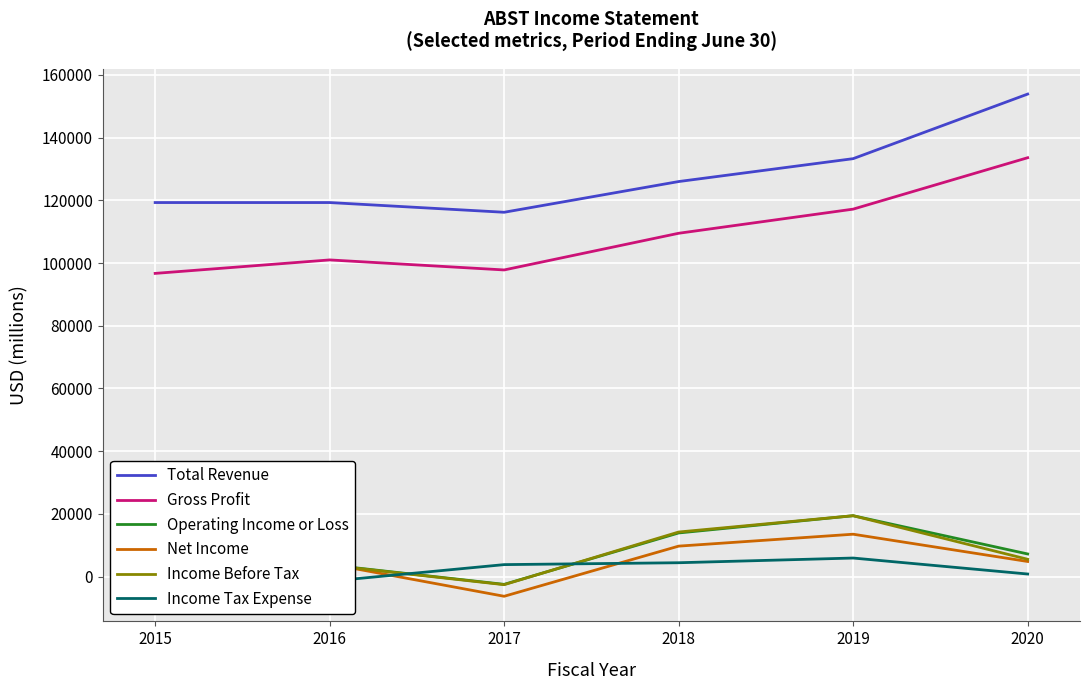

True or false: Income Before Tax has more than 0 interior local peaks.

True